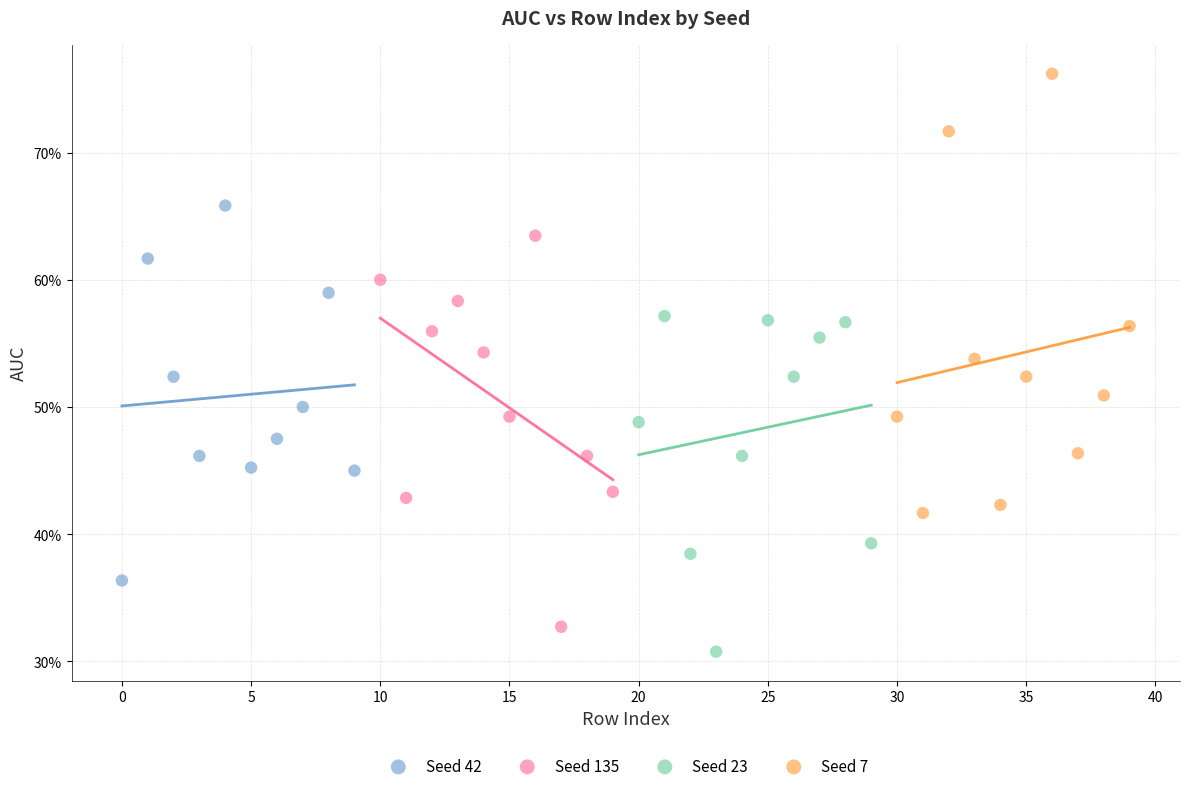

What are all the series names shown in the legend?

Seed 42, Seed 135, Seed 23, Seed 7